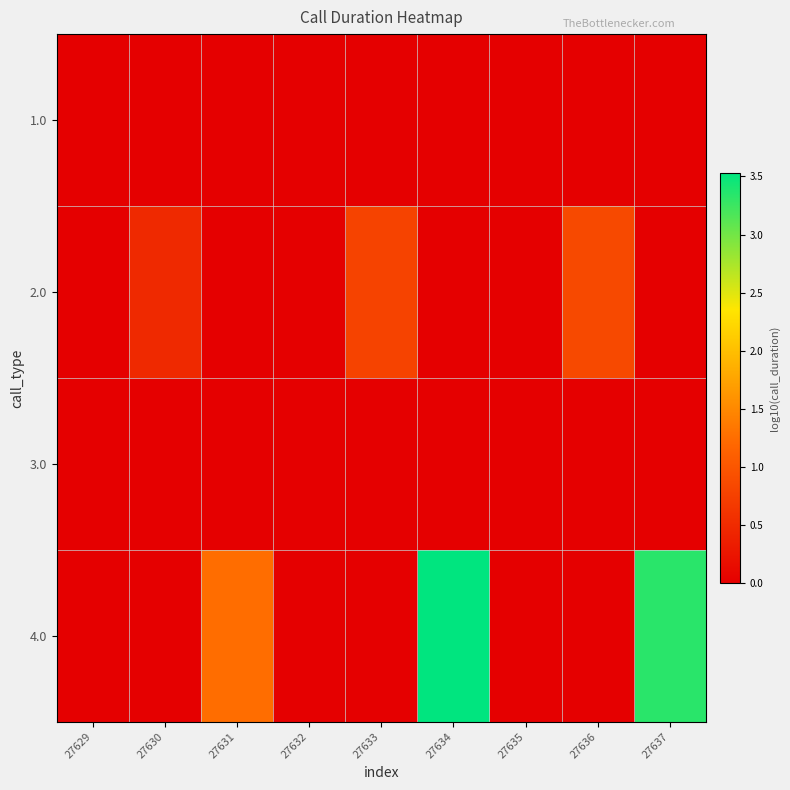

What is the difference between the highest and lowest values at 27634?

3.5